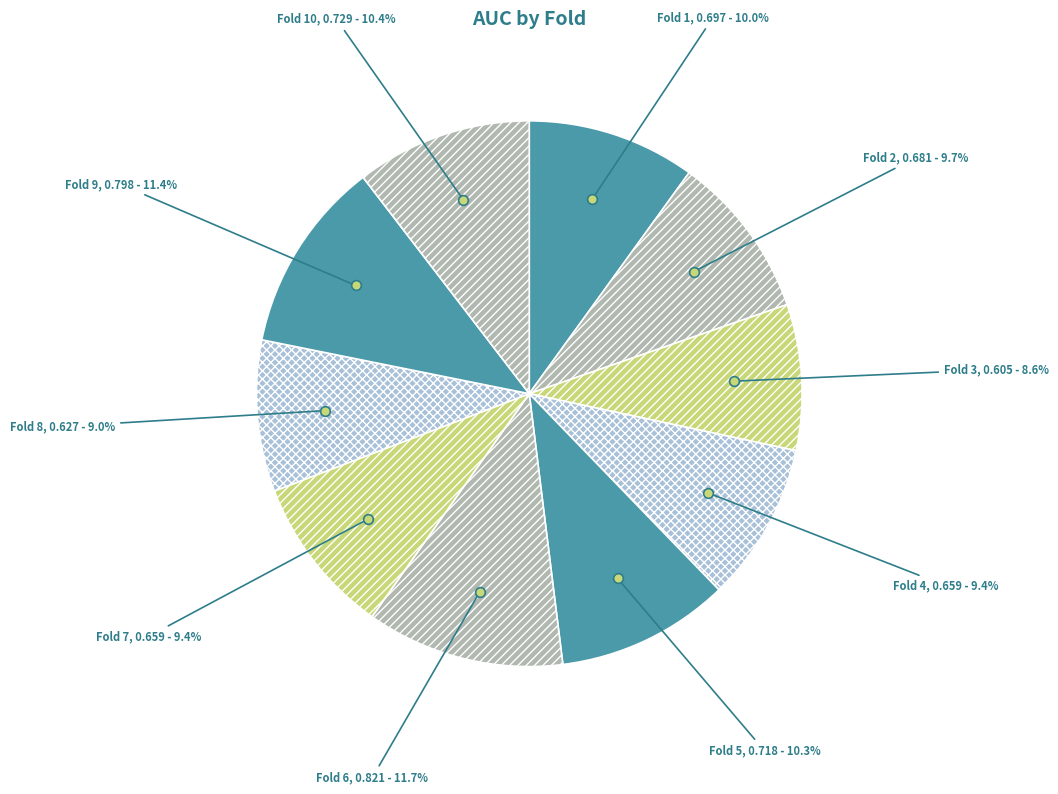

To the nearest percent, what is the combined percentage of Fold 6 and Fold 5?

22%